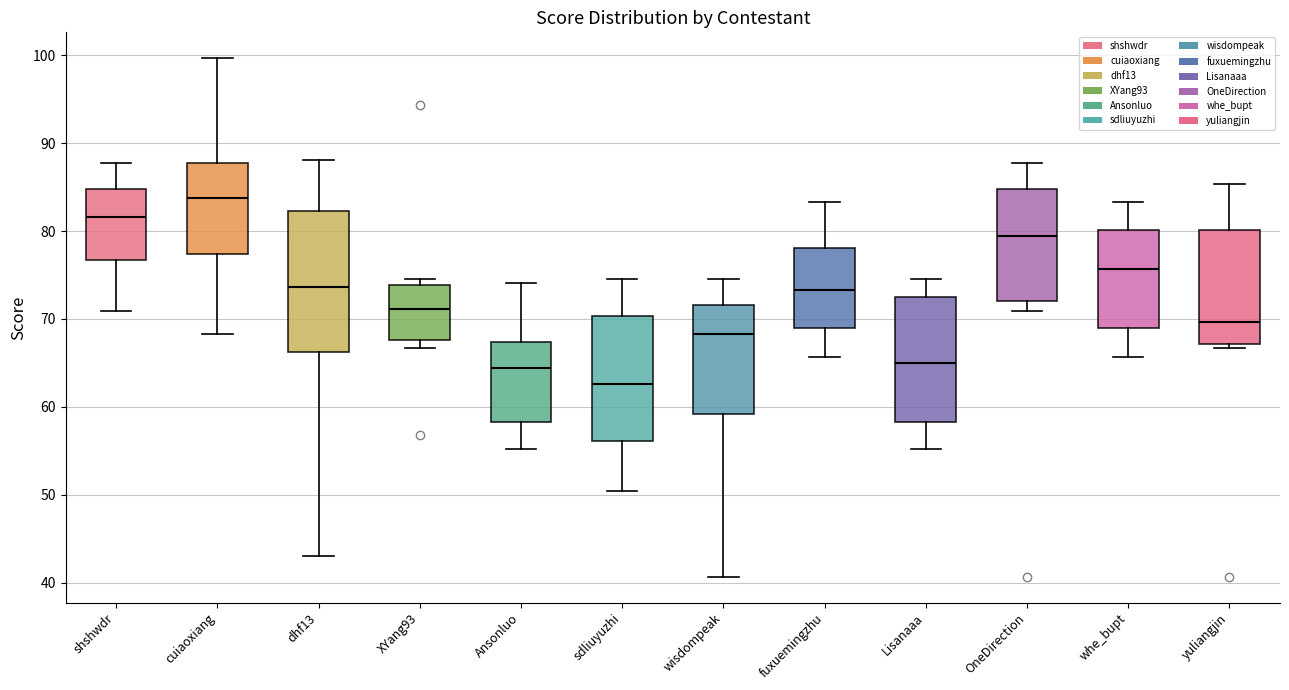

Where does the lower whisker of the box for Ansonluo end on the y-axis? The values are not printed on the chart, so give them approximately, as read against the axis.

55